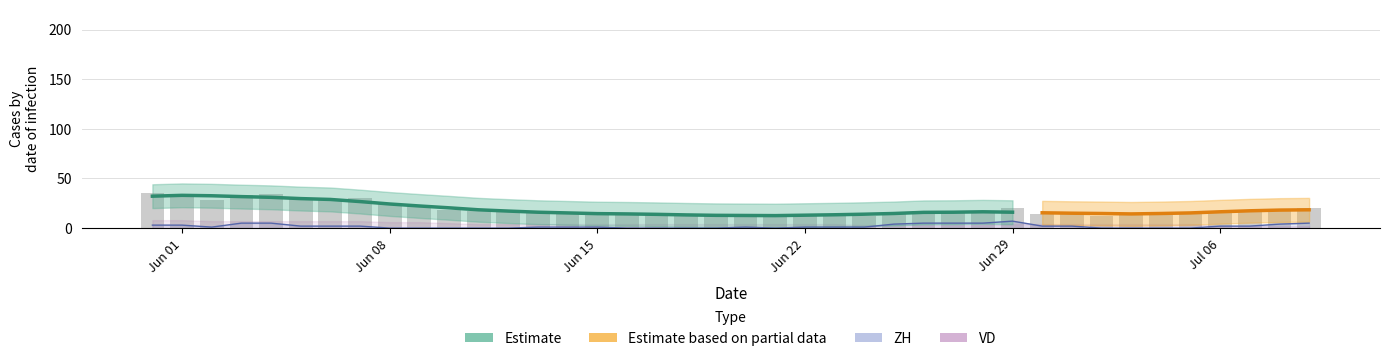

Are the bars horizontal?

No